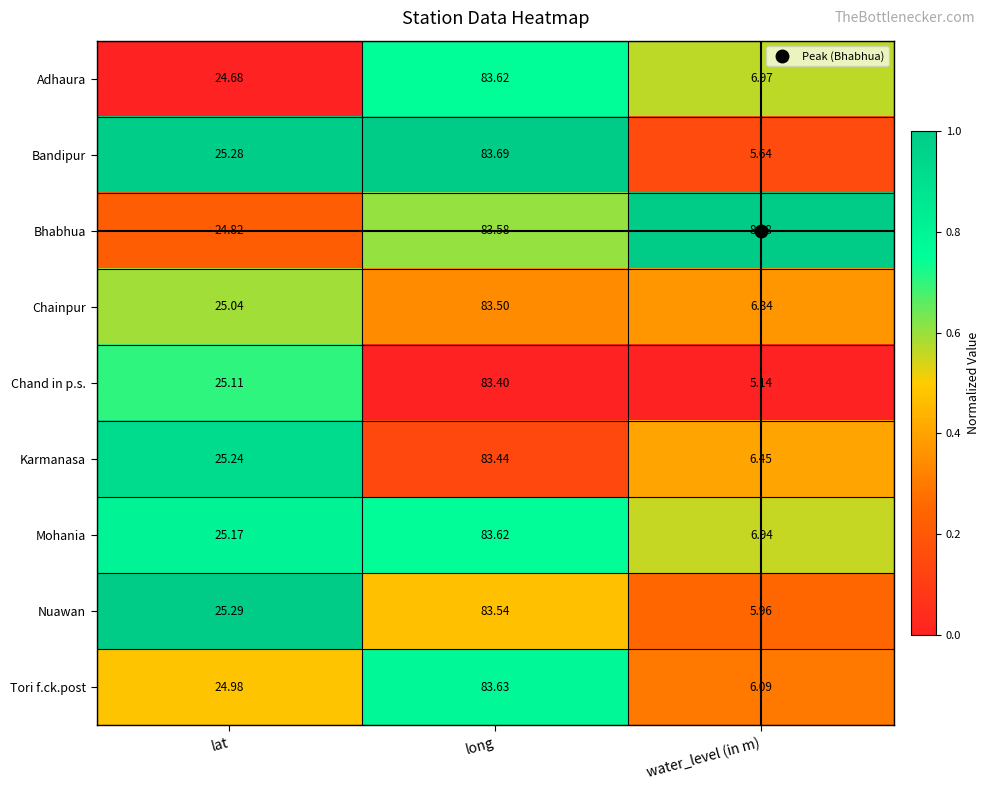

At which label is Chainpur closest to 44?

lat